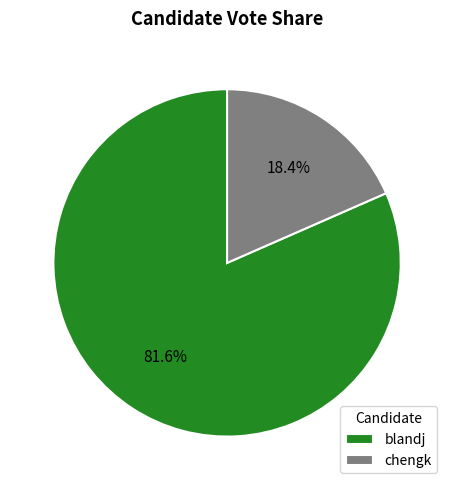

Is it true that chengk is 18% of the pie?

True